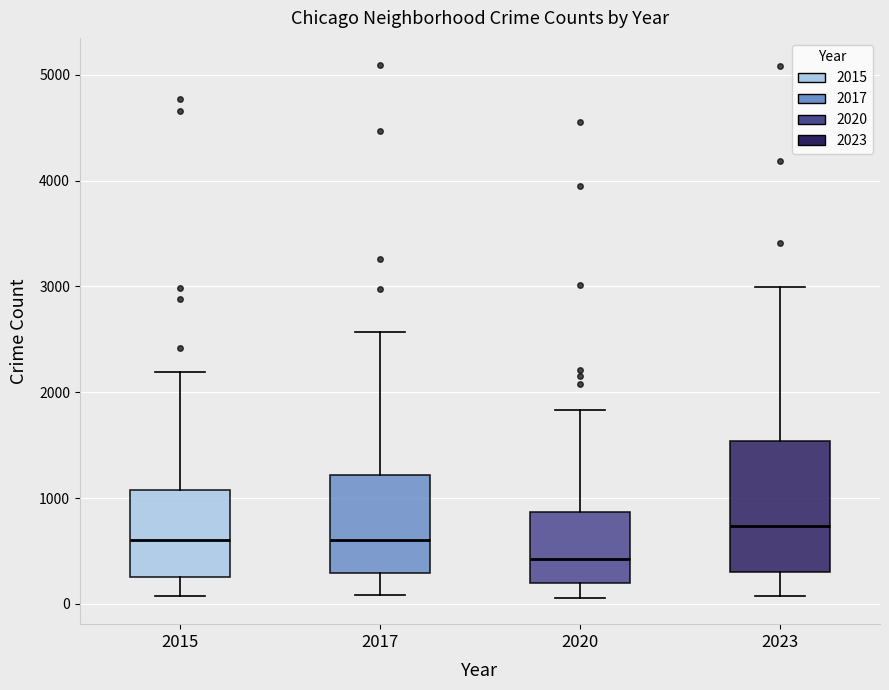

Reading left to right, read every box against the y-axis: the position of its median line, the range the box covers, and the ends of its whiskers. The values are not printed on the chart, so give them approximately, as read against the axis.

2015: median 600, box 300 to 1100, whiskers 100 to 2200
2017: median 600, box 300 to 1200, whiskers 100 to 2600
2020: median 400, box 200 to 900, whiskers 100 to 1800
2023: median 700, box 300 to 1500, whiskers 100 to 3000